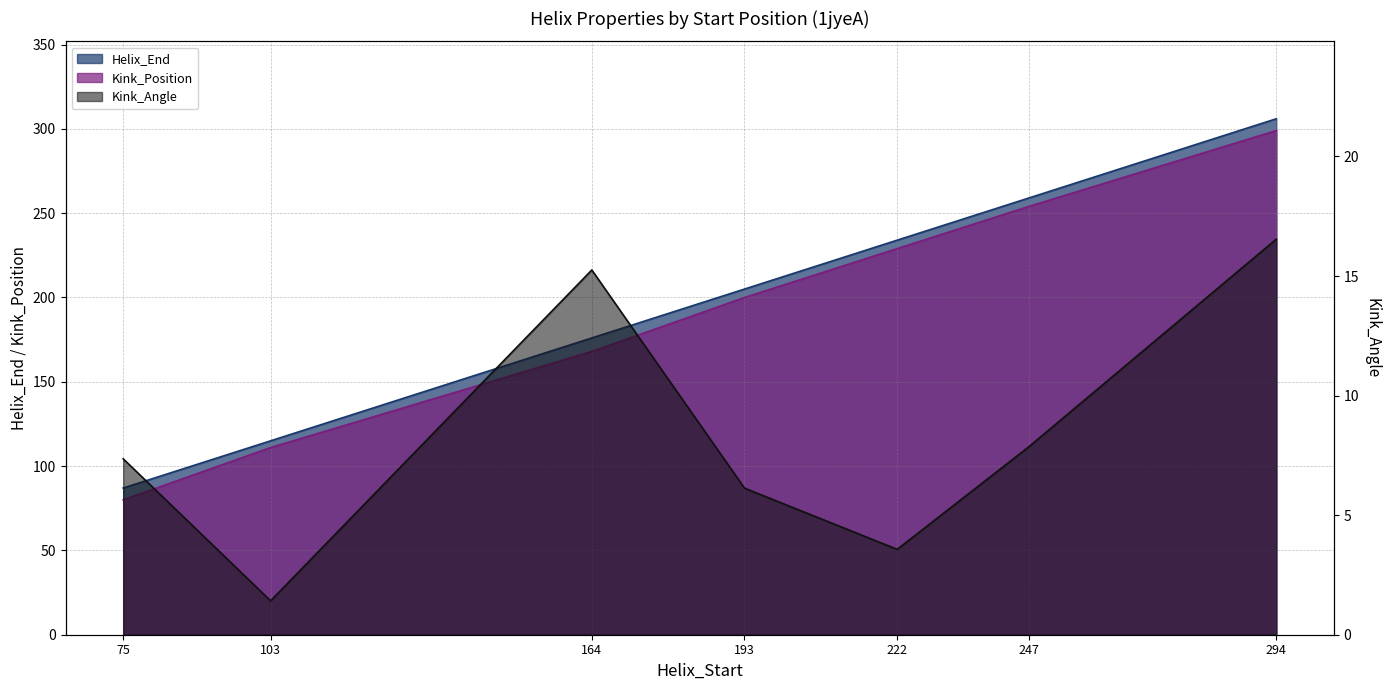

What is the sum of all Helix_End values?

1382.0